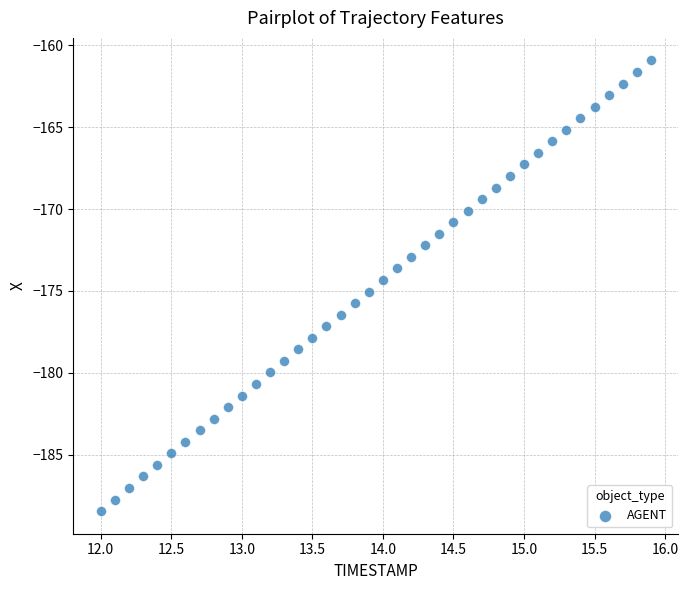

What is the range of Y values (max minus min)?

27.5